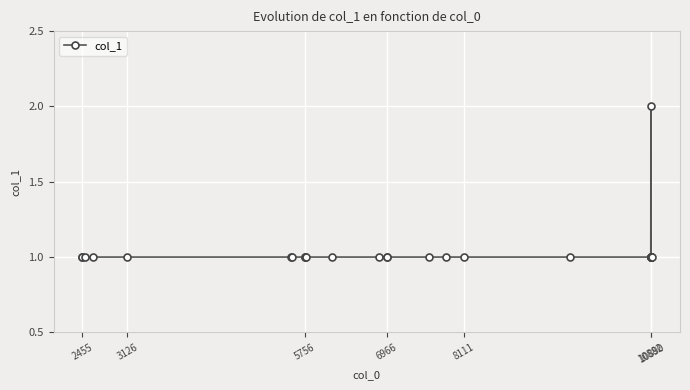

What is the value of the 5th point from the left?

1